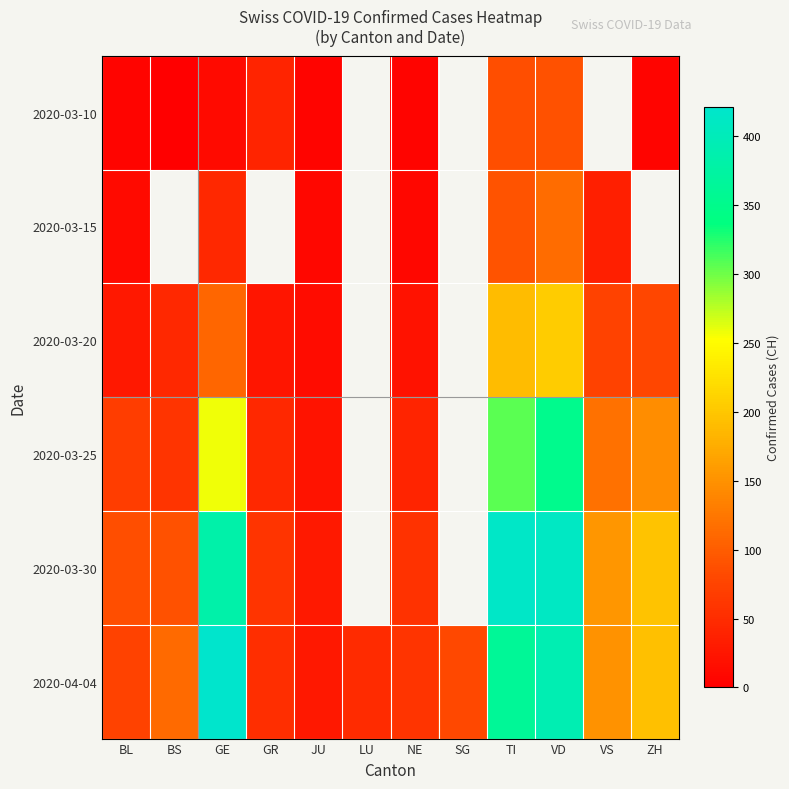

At which label does 2020-03-30 first exceed 382?

TI